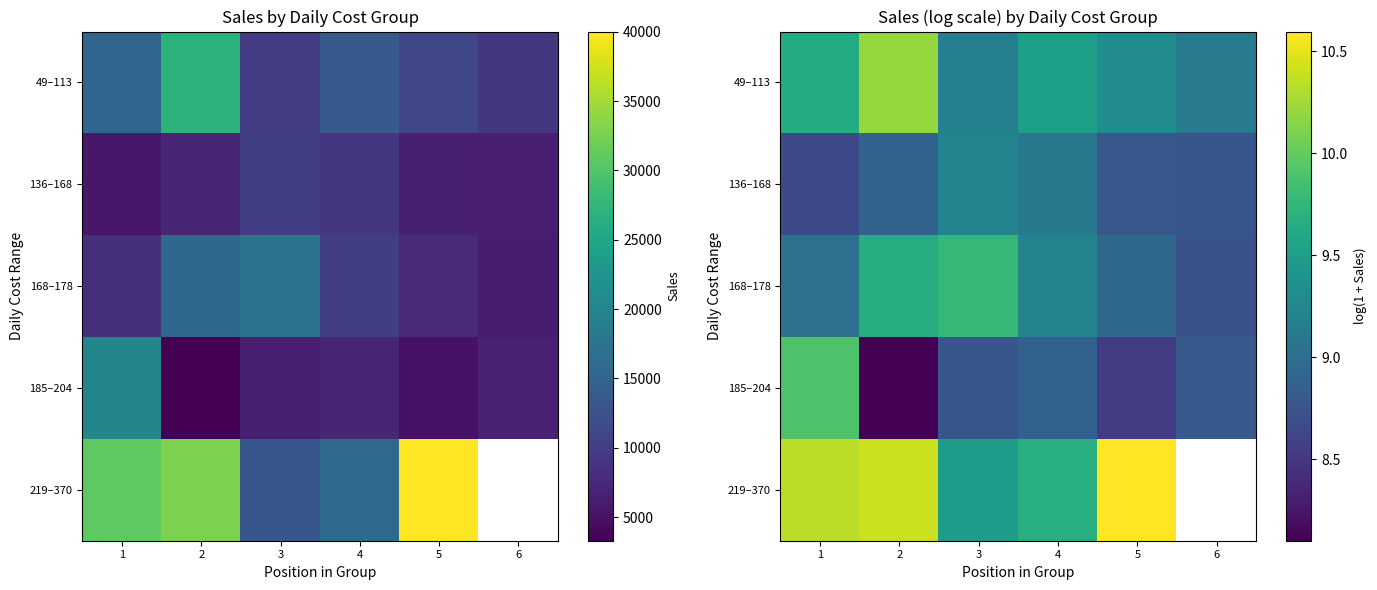

Where does the 219–370 series first go above 10?

1